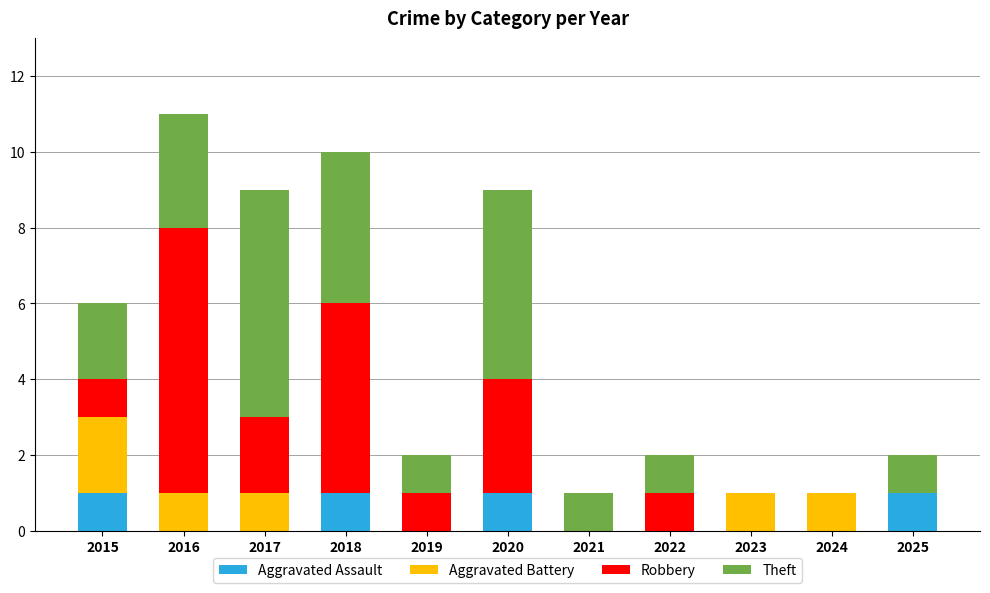

How many series are shown in this chart?

4